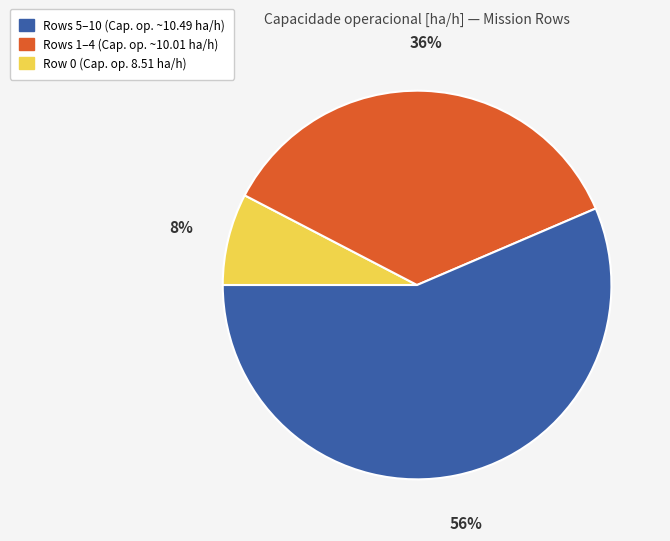

To the nearest percent, what is the average slice percentage?

33%